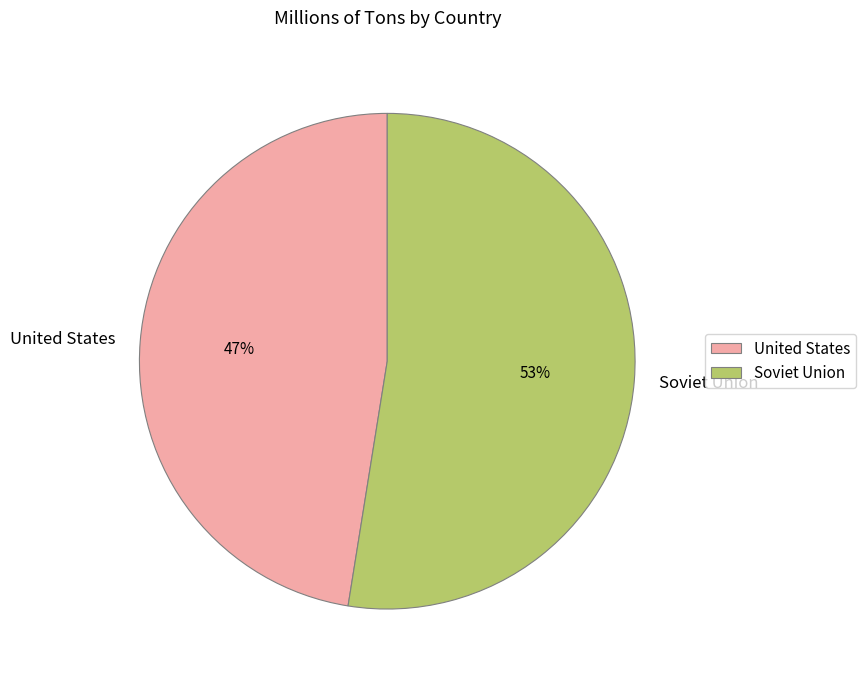

True or false: Soviet Union accounts for 43% of the total.

False